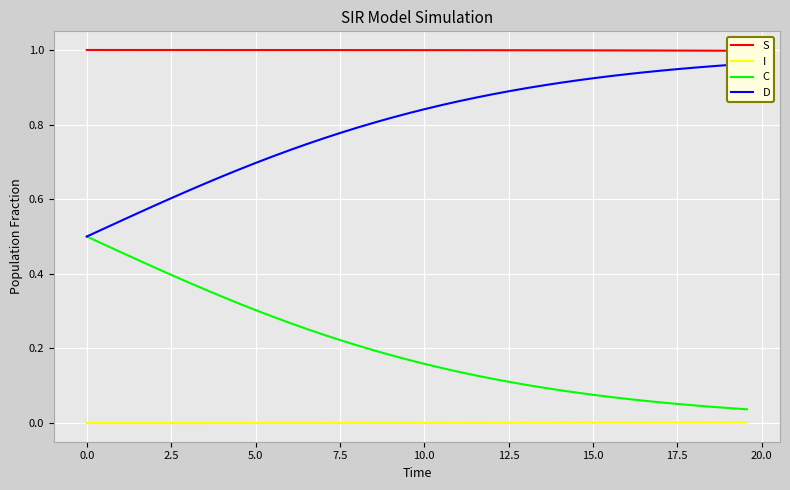

True or false: C and I cross at least once.

False